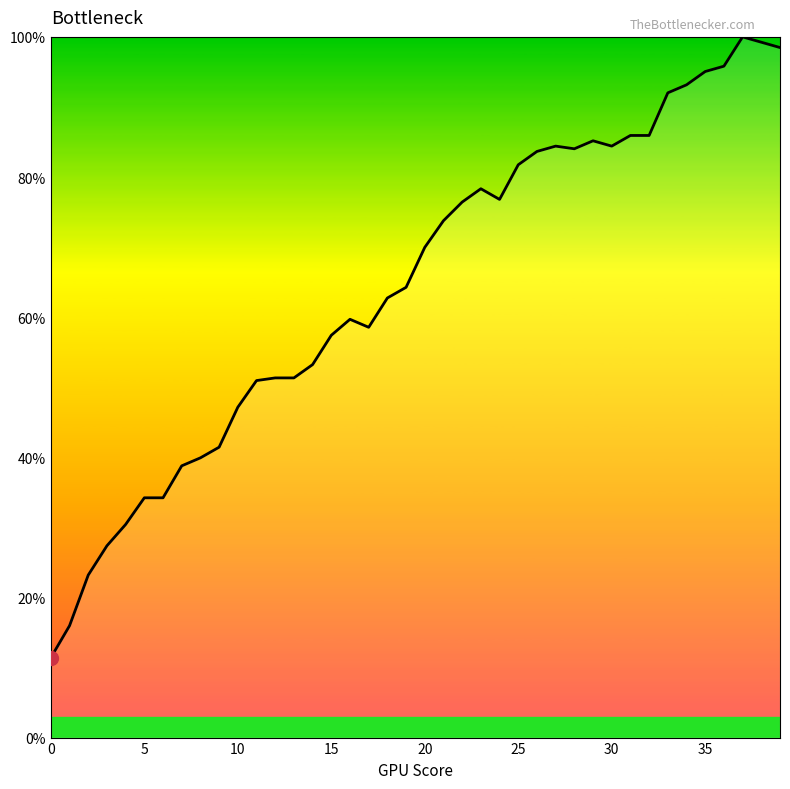

What is the difference between the maximum and minimum values?

88.6